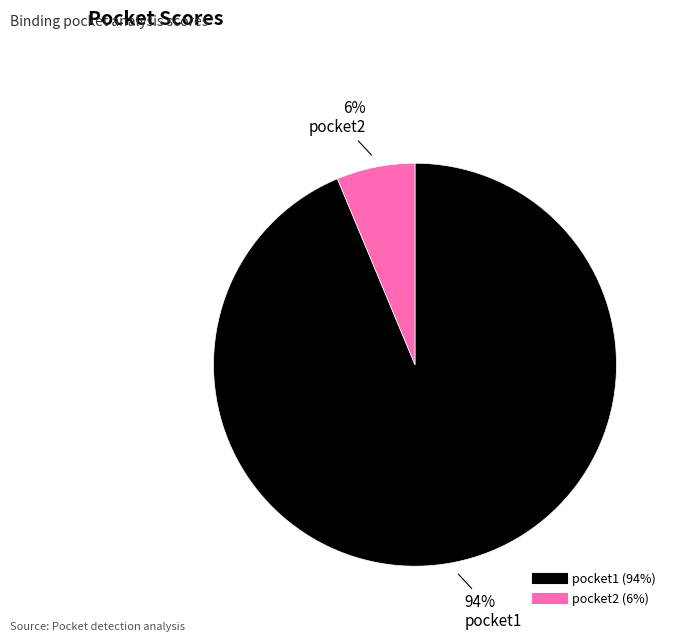

How many segments does this pie chart have?

2